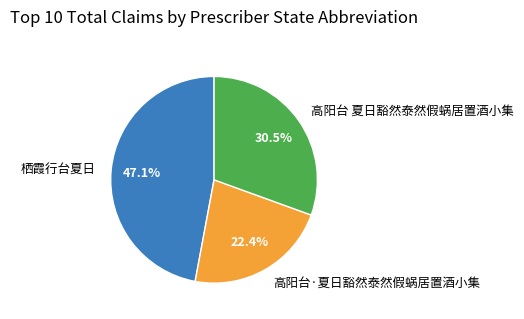

Which slice is the largest?

栖霞行台夏日